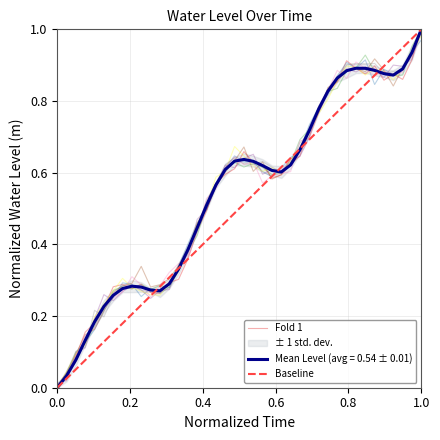

What is the difference between the maximum and minimum values?

1.0